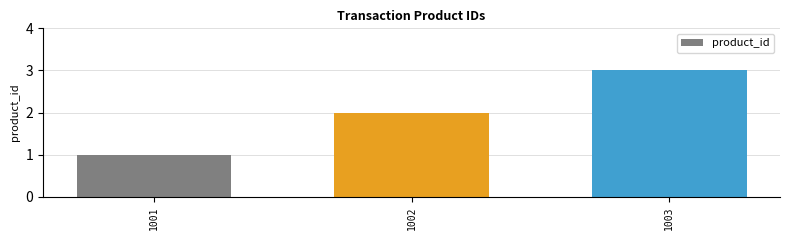

Which category has the highest value across all series?

1003